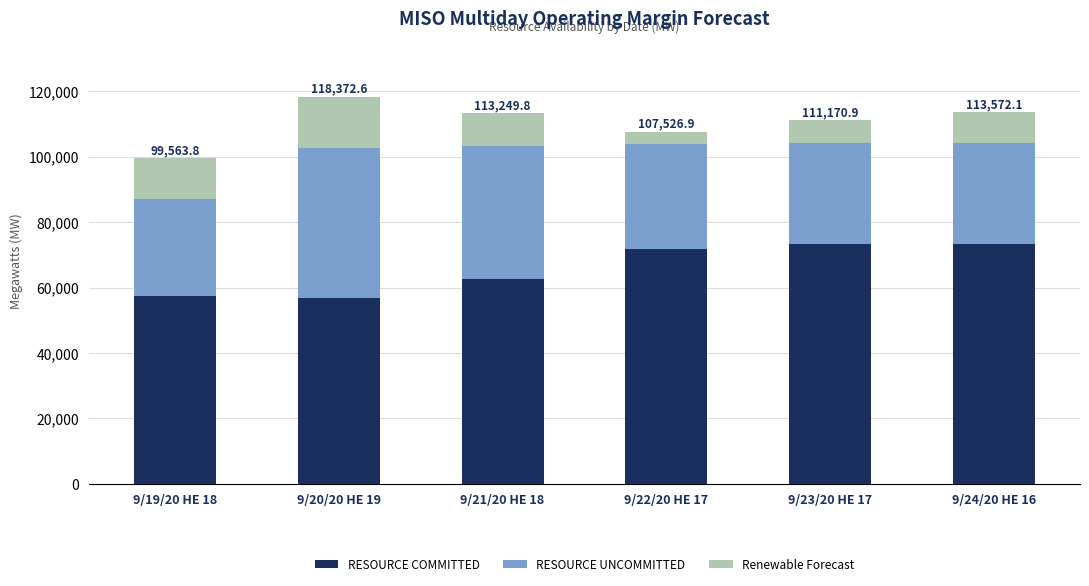

What is the value of the RESOURCE COMMITTED bar at the 4th from the left?

71671.6